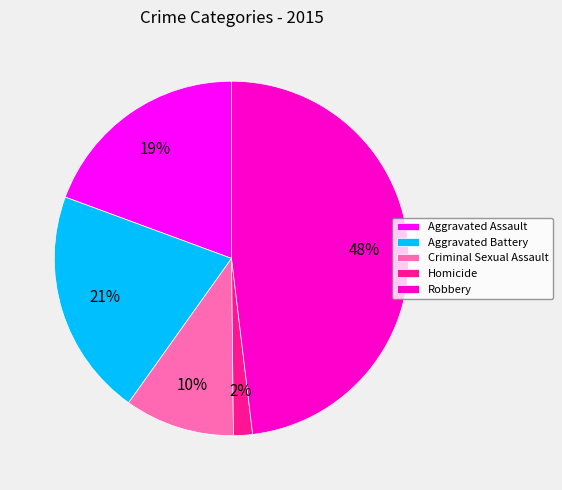

True or false: Aggravated Battery accounts for 26% of the total.

False